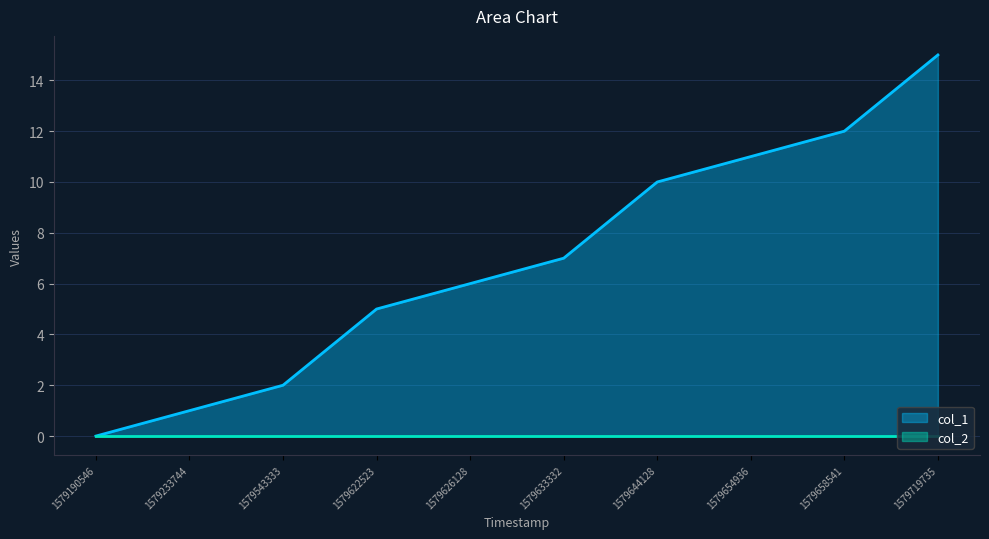

The value at 1579633332 is 7. True or false?

True